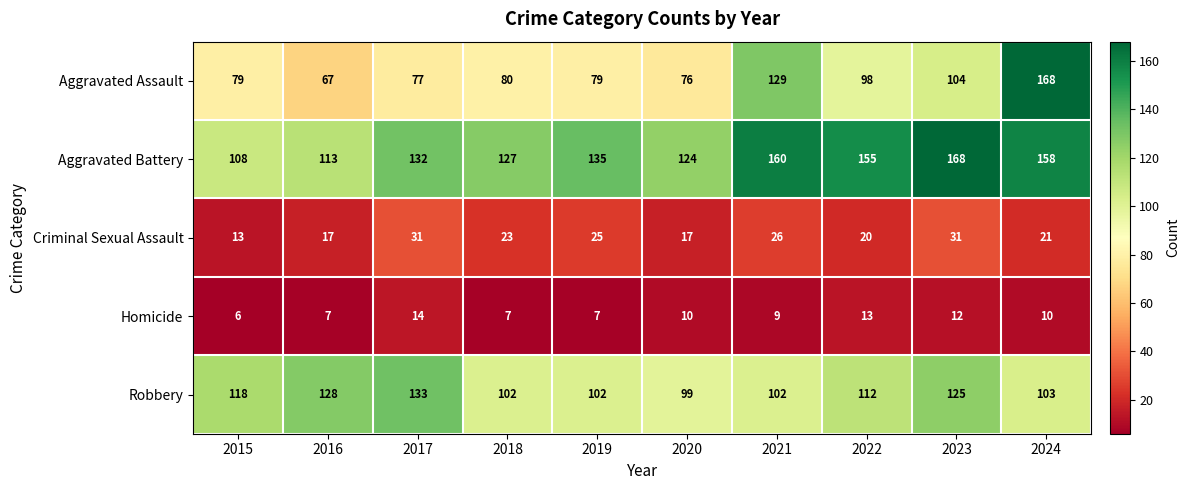

Which category has the lowest value in the Aggravated Assault series?

2016